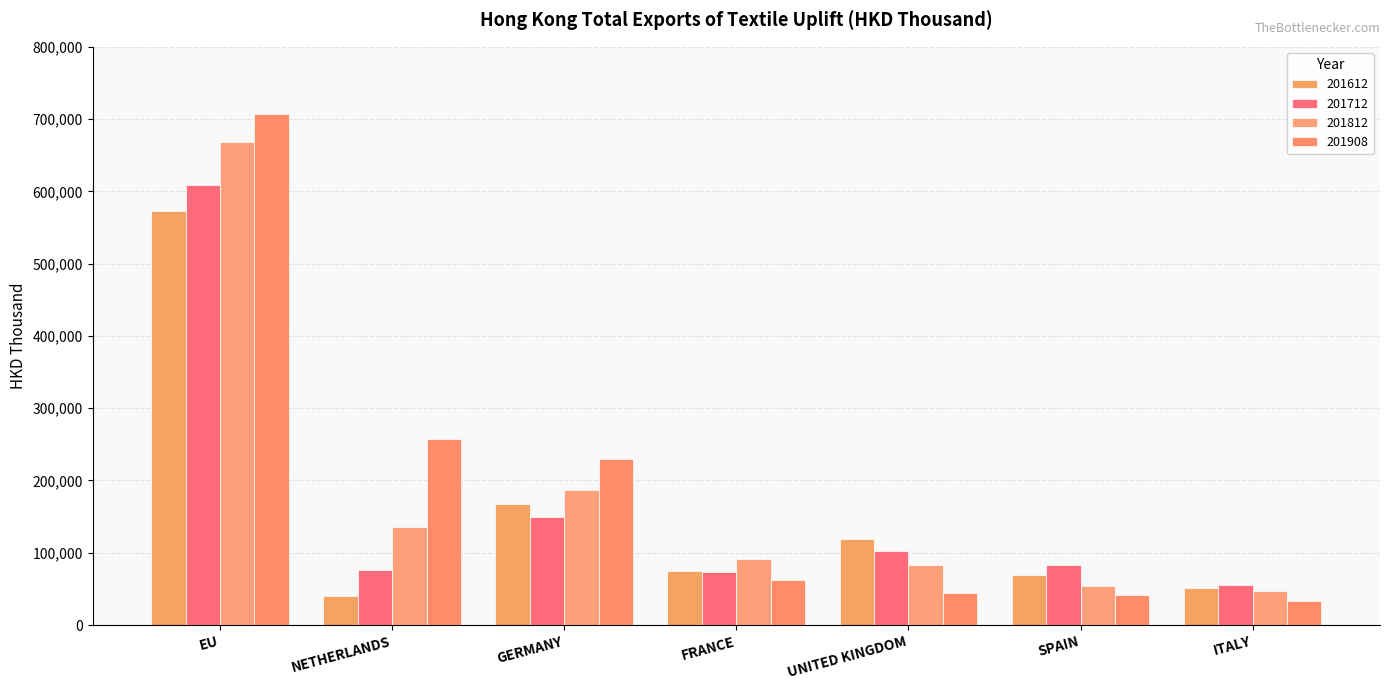

What is the difference between the 201812 values at GERMANY and UNITED KINGDOM?

103386.2